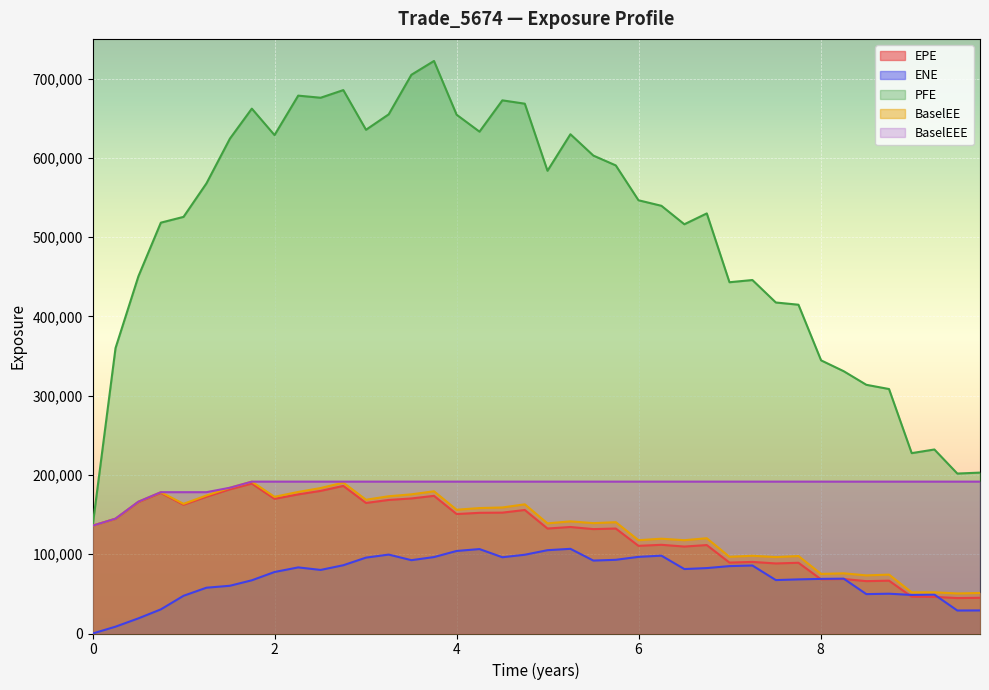

True or false: PFE and BaselEEE cross at least once.

False